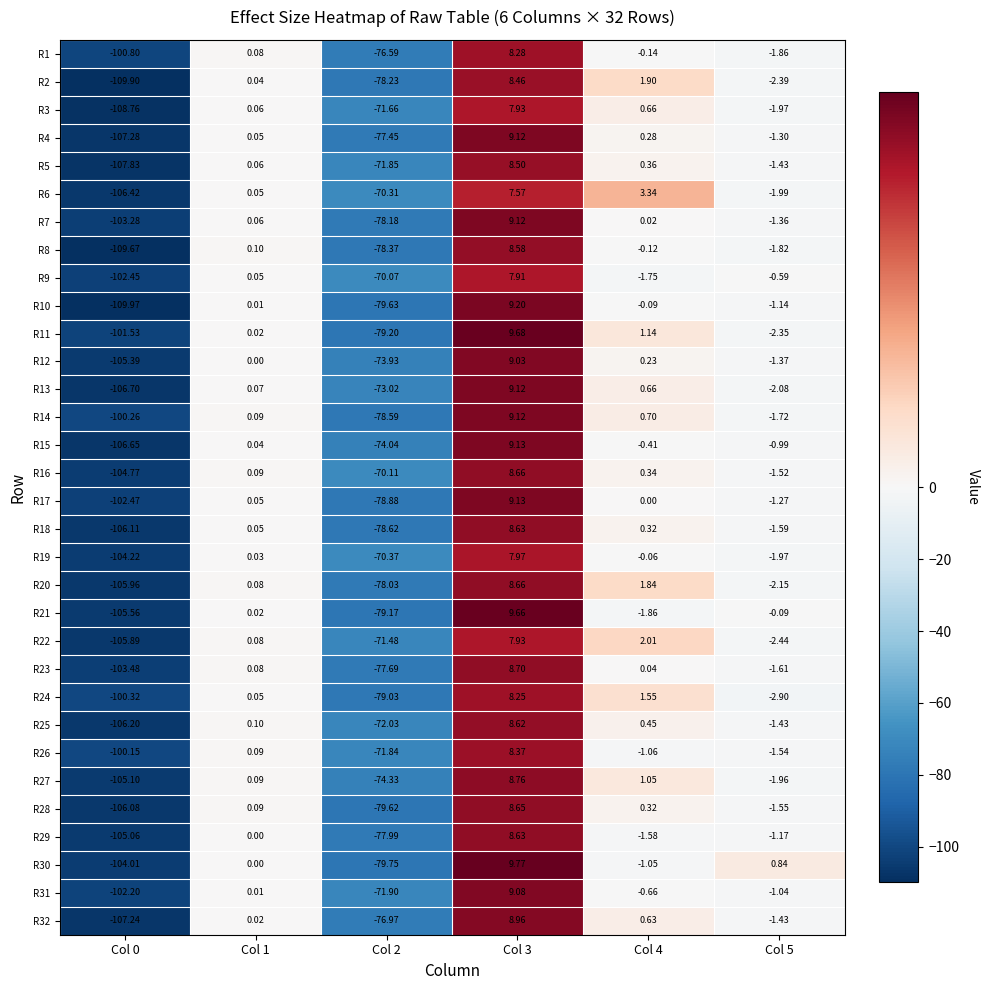

Count the number of data series in this chart.

32